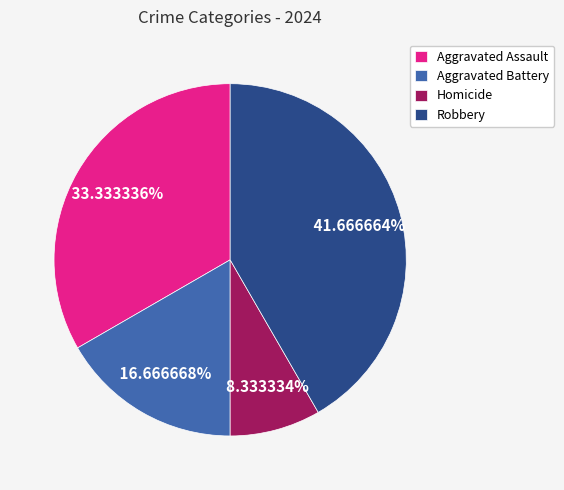

Is the sum of Robbery and Aggravated Battery greater than half?

Yes